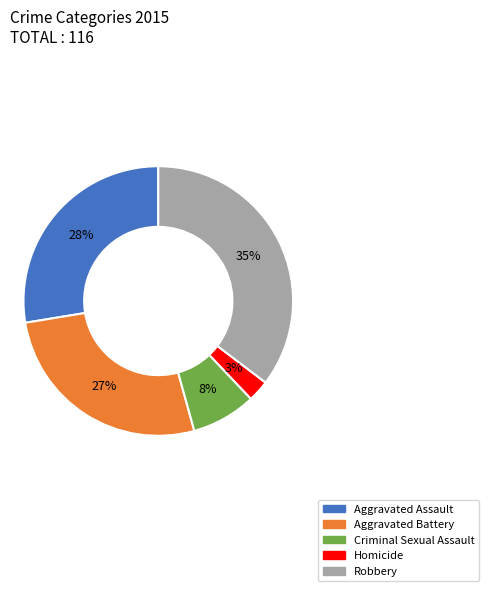

Between Robbery and Aggravated Assault, which is larger?

Robbery